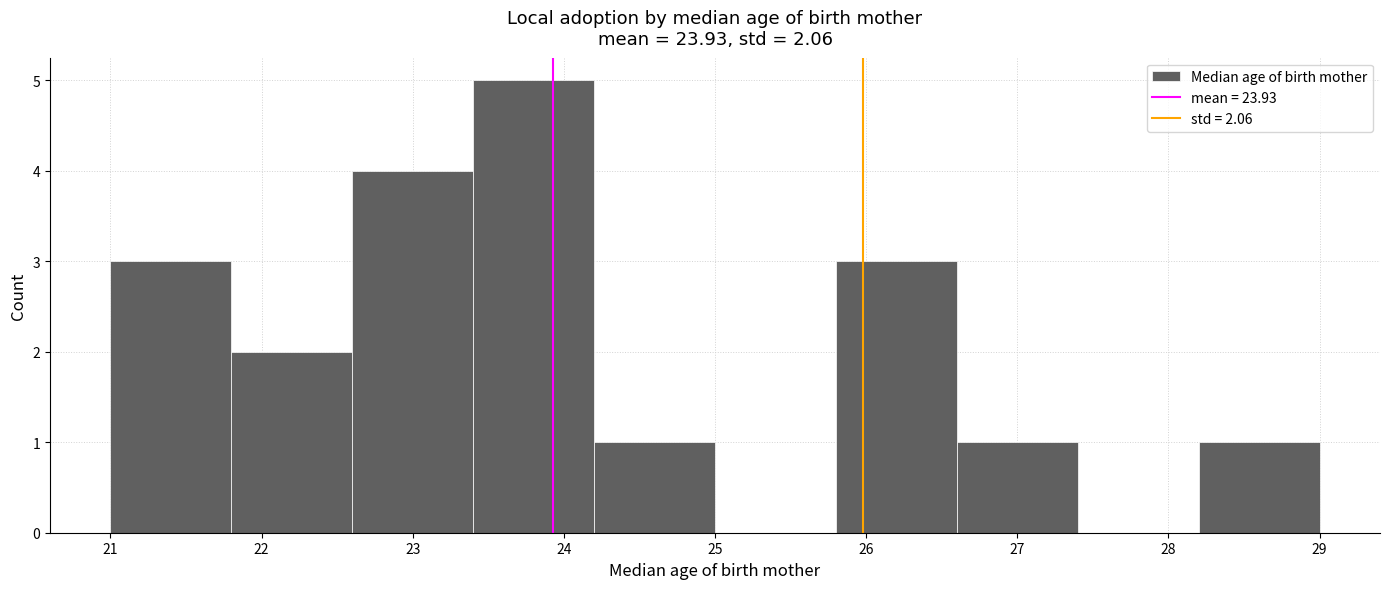

Which range on the x-axis has the tallest bar?

23.4 to 24.2